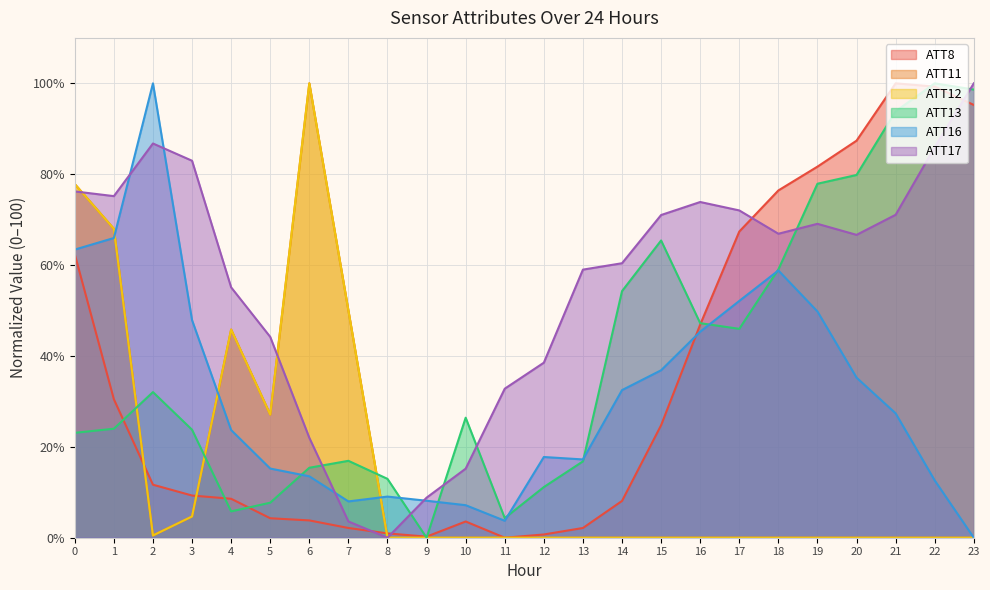

The value of ATT13 at 9 is 58.4. True or false?

False